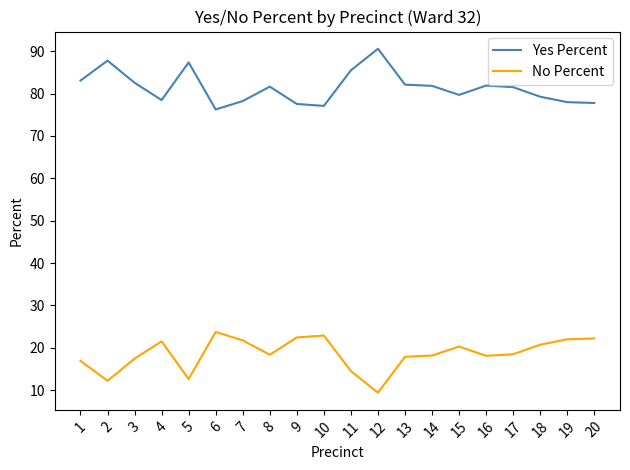

Rank the series at 8 from highest to lowest value.

Yes Percent, No Percent